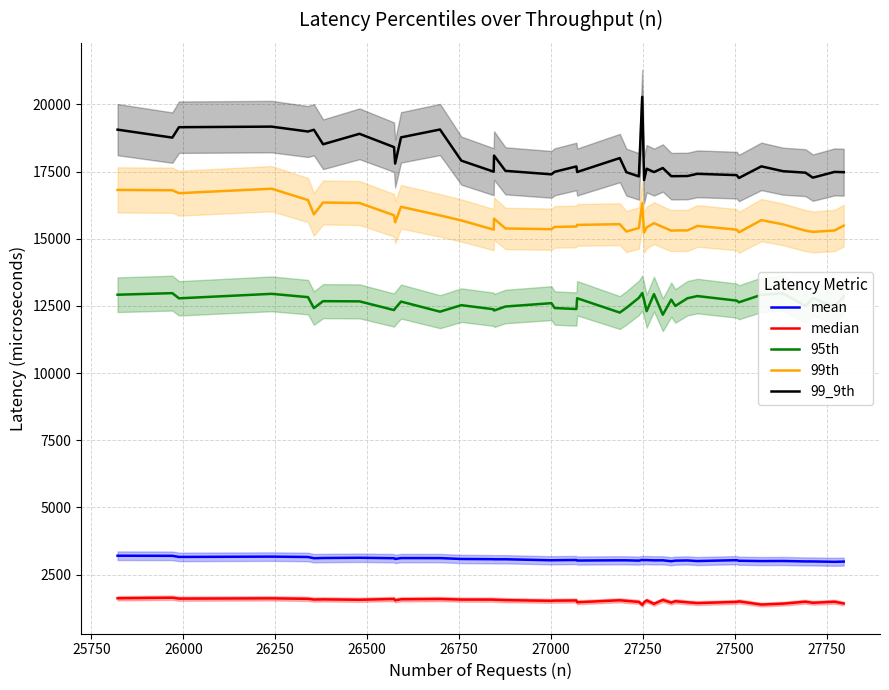

Count the number of categories in the chart.

40